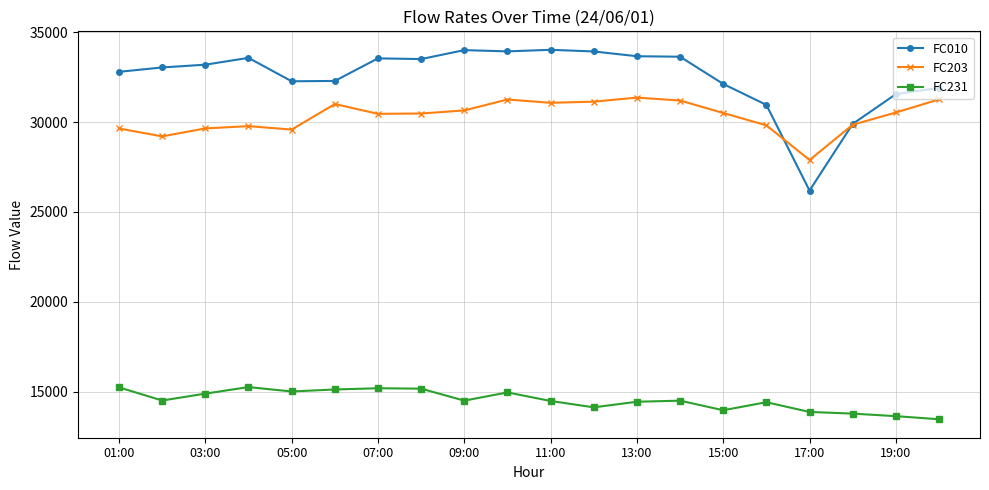

Which series has the largest total across all categories?

FC010